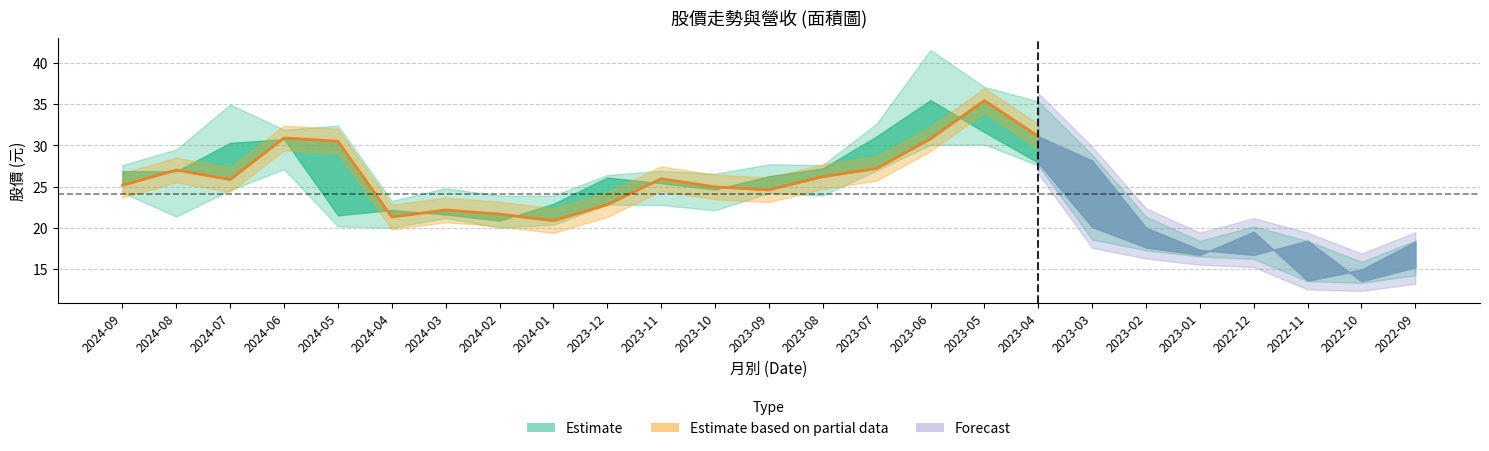

Rank the categories by 收盤 value from lowest to highest.

2022-10, 2022-09, 2022-12, 2023-01, 2022-11, 2023-02, 2024-01, 2024-04, 2024-02, 2024-03, 2023-12, 2023-09, 2023-10, 2024-09, 2024-07, 2023-11, 2023-08, 2024-08, 2023-07, 2023-03, 2024-05, 2023-06, 2024-06, 2023-04, 2023-05